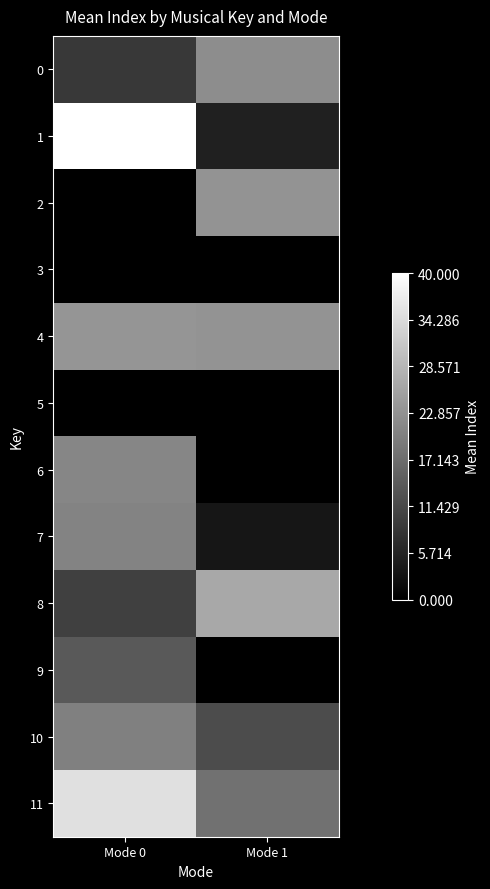

What is the total value across all series at Mode 0?

193.0